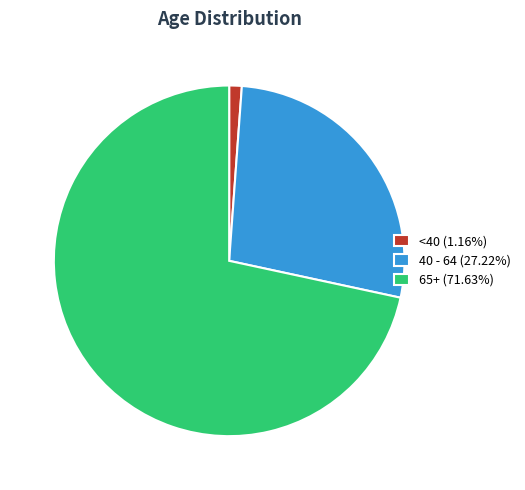

Count the number of slices in the pie.

3